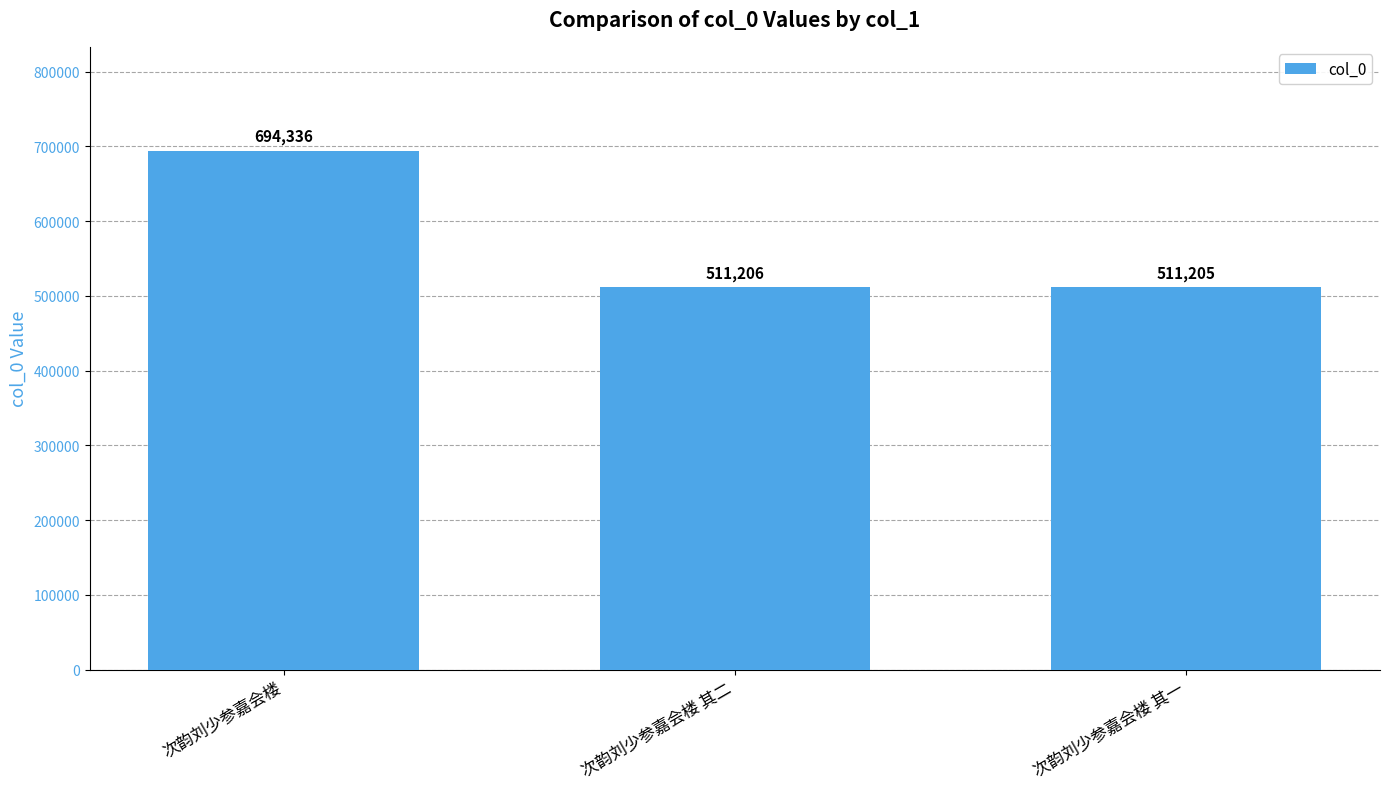

Which has a higher value, 次韵刘少参嘉会楼 其一 or 次韵刘少参嘉会楼?

次韵刘少参嘉会楼